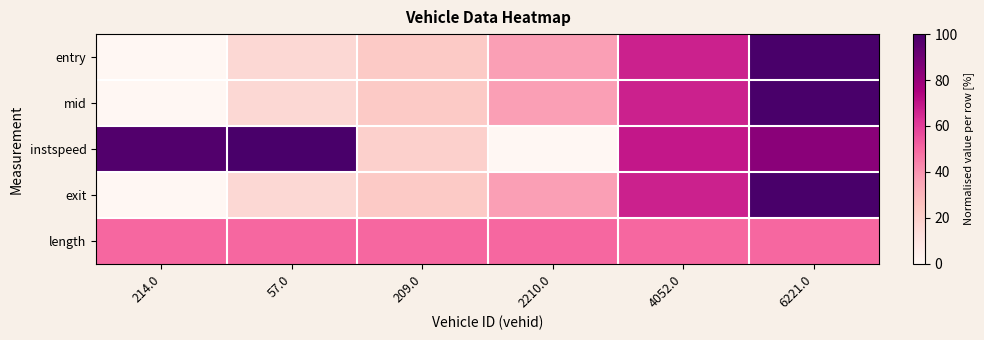

Reading left to right, list all the values displayed in this chart.

entry: 214.0=0.0	57.0=0.2	209.0=0.2	2210.0=0.4	4052.0=0.7	6221.0=1.0
mid: 214.0=0.0	57.0=0.2	209.0=0.2	2210.0=0.4	4052.0=0.7	6221.0=1.0
instspeed: 214.0=1.0	57.0=1.0	209.0=0.2	2210.0=0.0	4052.0=0.7	6221.0=0.8
exit: 214.0=0.0	57.0=0.2	209.0=0.2	2210.0=0.4	4052.0=0.7	6221.0=1.0
length: 214.0=0.5	57.0=0.5	209.0=0.5	2210.0=0.5	4052.0=0.5	6221.0=0.5